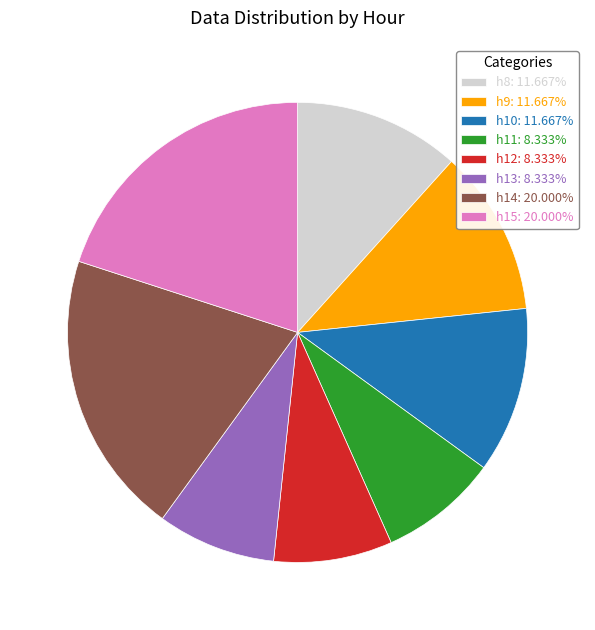

Does h9 account for over 50% of the chart?

No